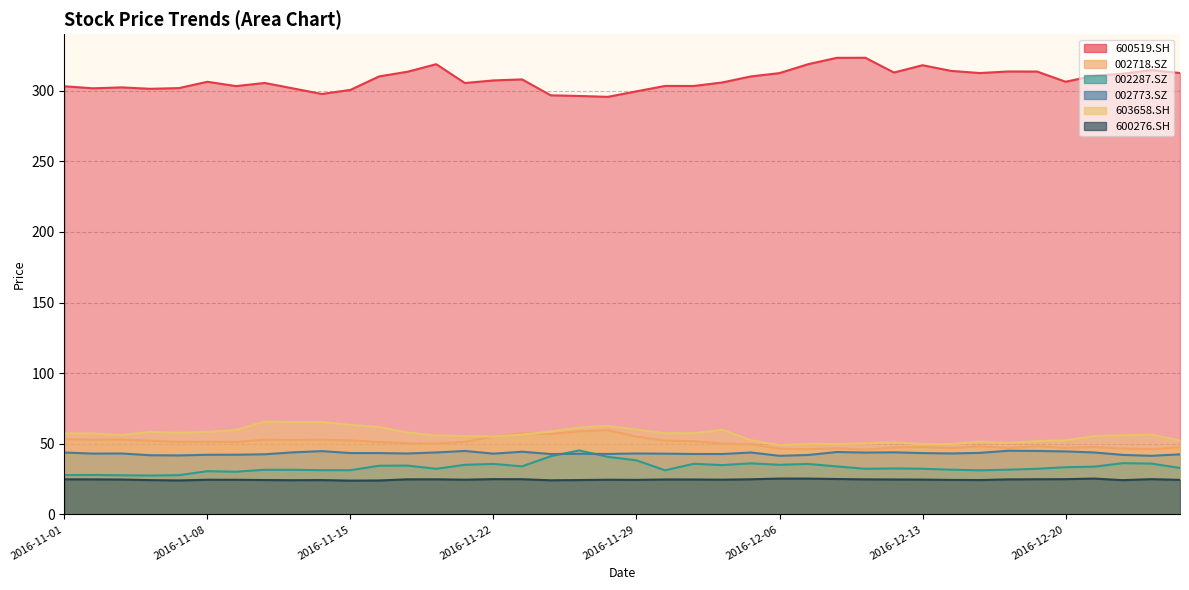

True or false: 600276.SH and 600519.SH cross at least once.

False